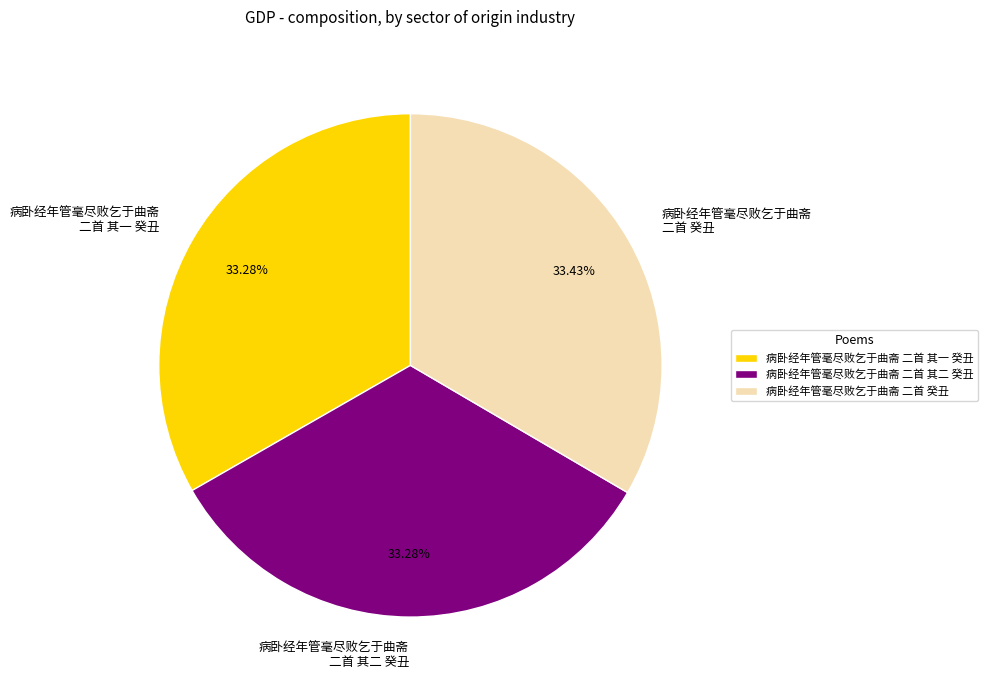

How much of the chart is everything except 病卧经年管毫尽败乞于曲斋 二首 癸丑?

66.6%